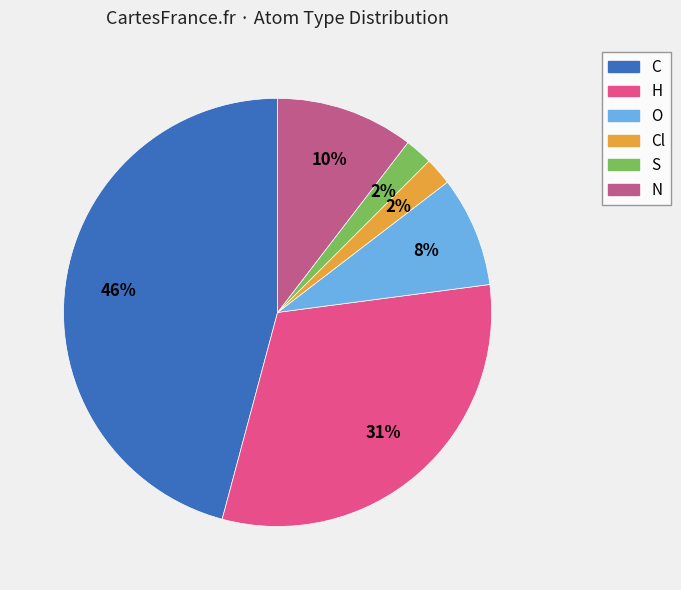

To the nearest percent, what is the difference between the largest and smallest slice percentages?

44%